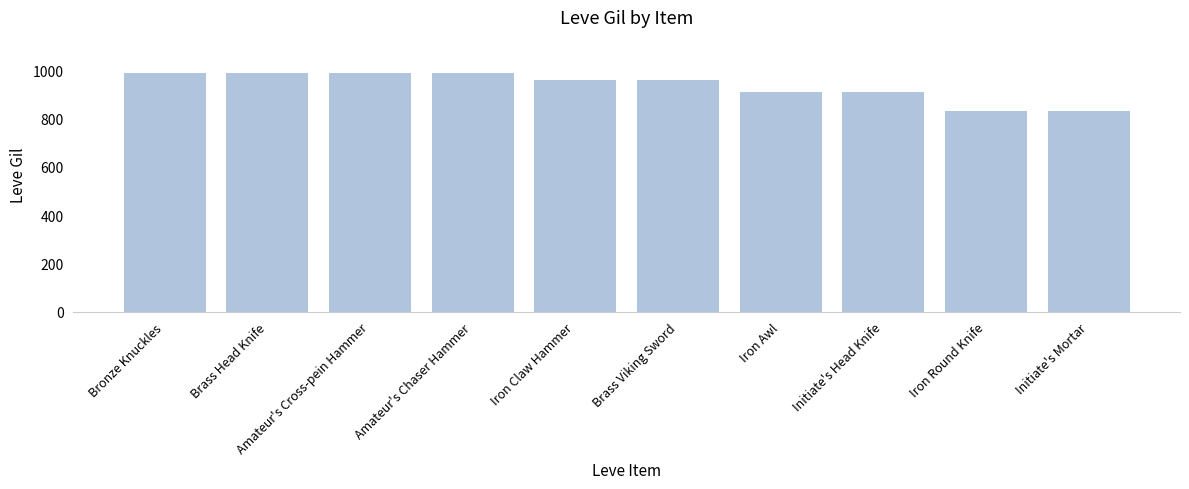

Reading left to right, list all the values displayed in this chart.

Bronze Knuckles=990	Brass Head Knife=990	Amateur's Cross-pein Hammer=990	Amateur's Chaser Hammer=990	Iron Claw Hammer=960	Brass Viking Sword=960	Iron Awl=910	Initiate's Head Knife=910	Iron Round Knife=830	Initiate's Mortar=830